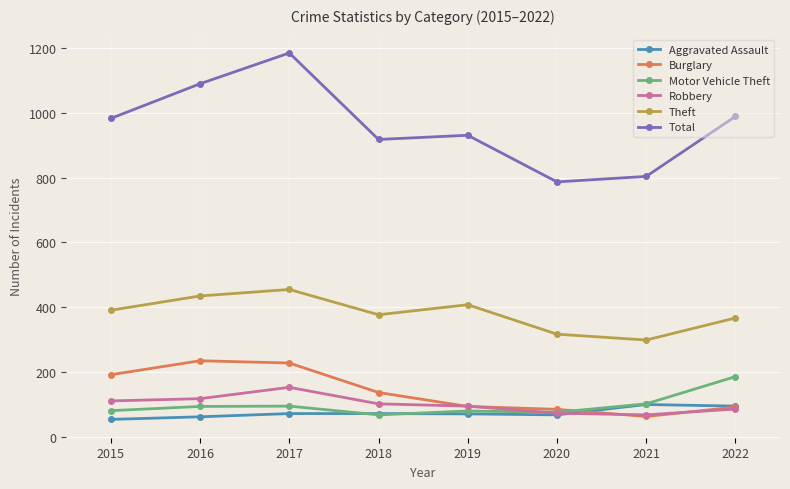

How many categories are shown in the chart?

8